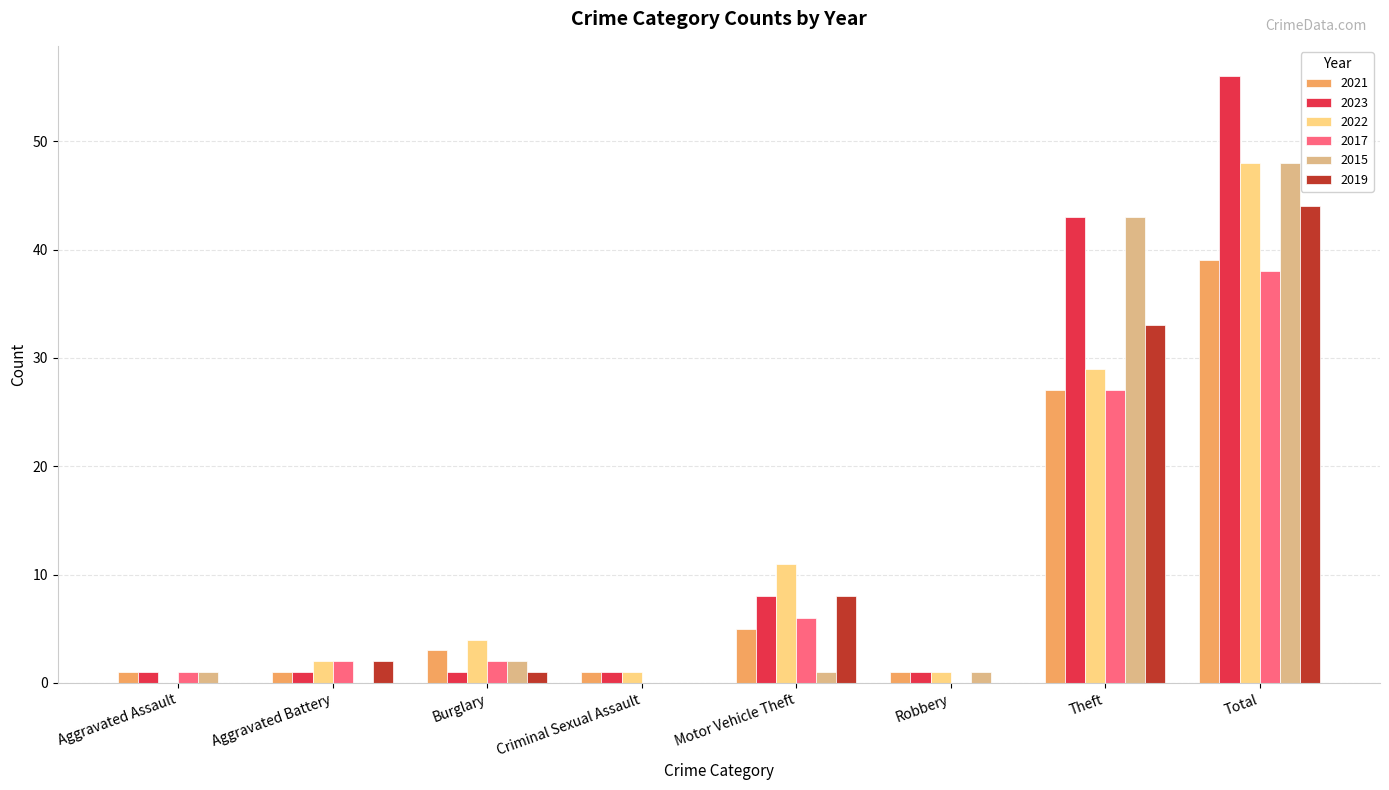

What is the difference between the 2017 values at Theft and Burglary?

25